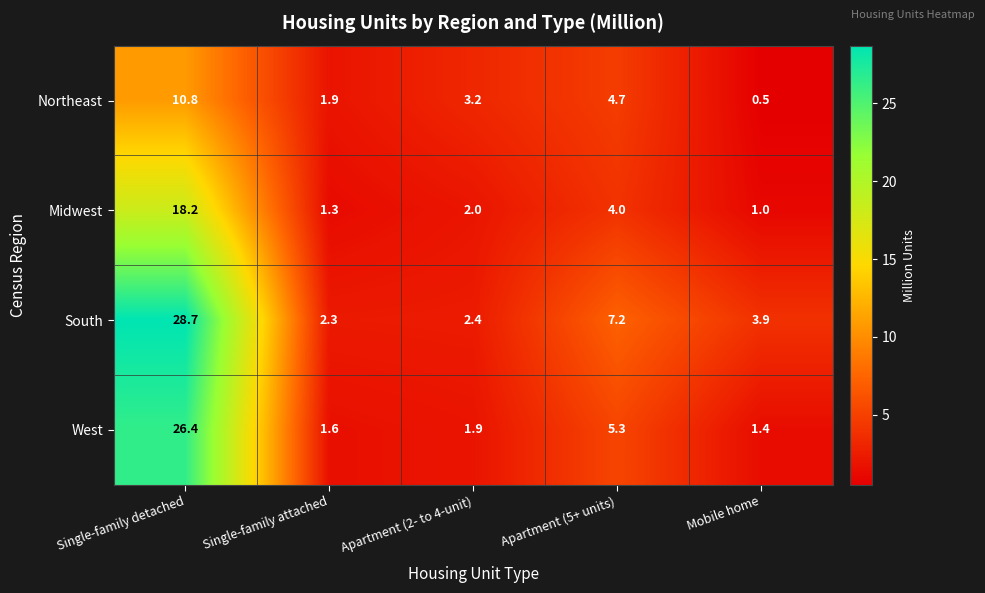

List the series in order of their overall mean, highest first.

South, West, Midwest, Northeast